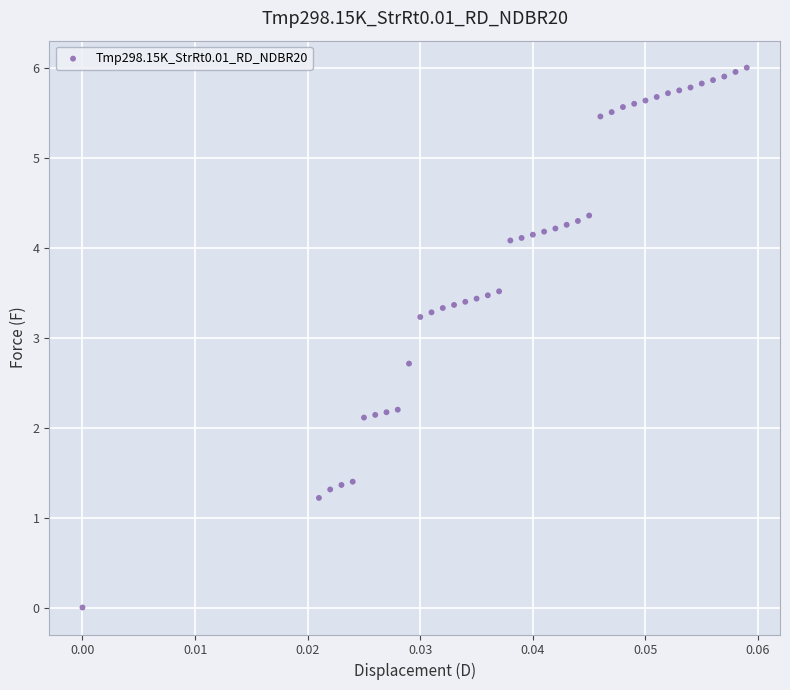

What is the range of Y values (max minus min)?

6.0